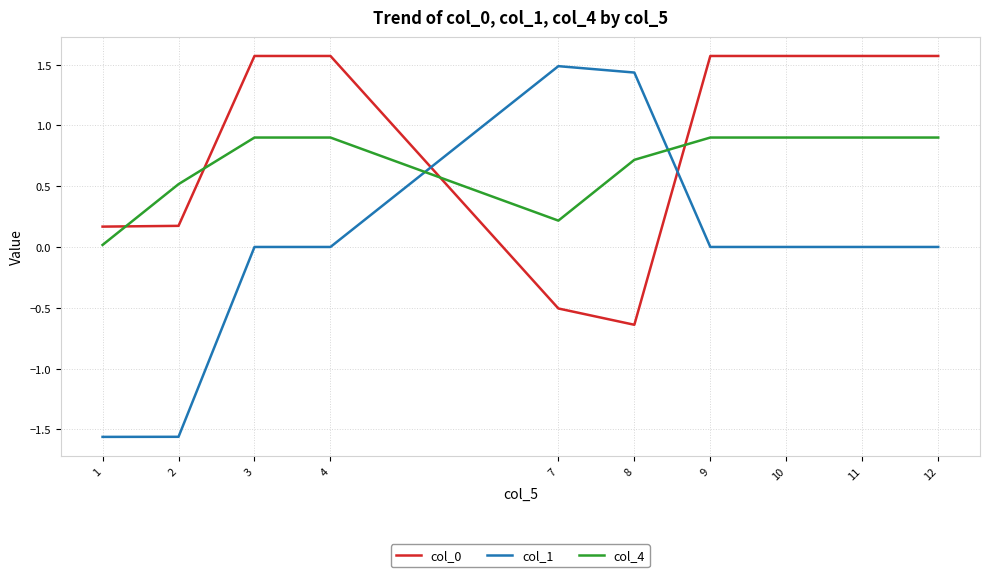

Between which two adjacent categories do col_0 and col_4 first intersect?

1 and 2